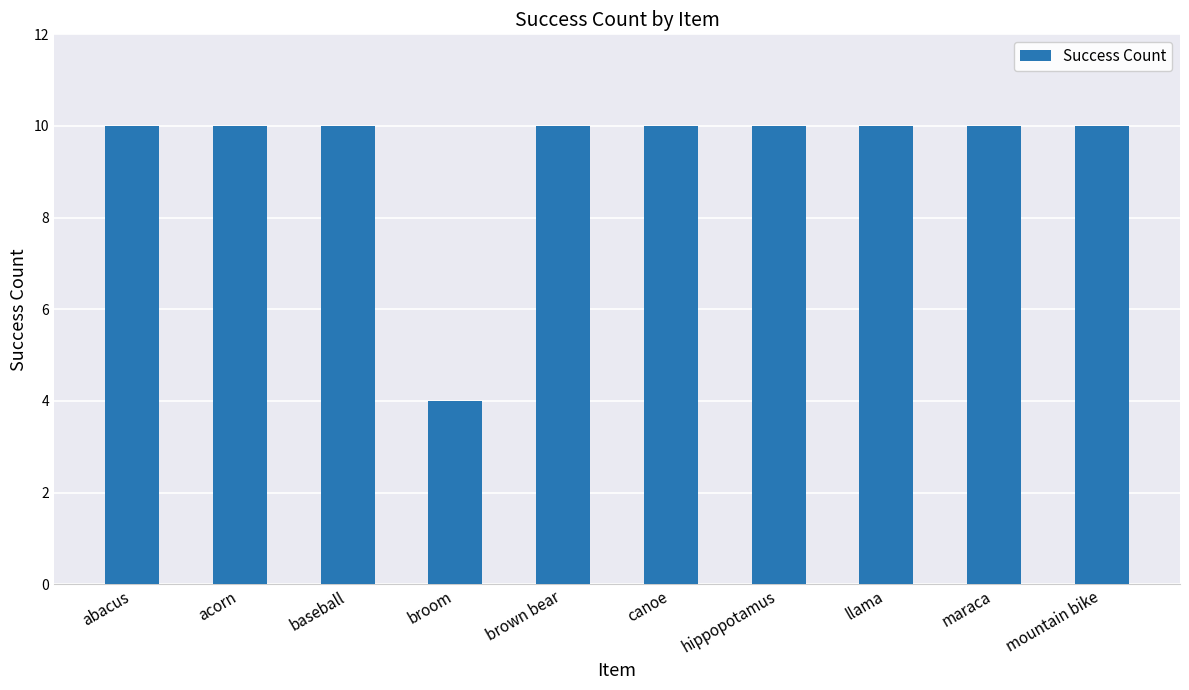

Are the bars horizontal?

No